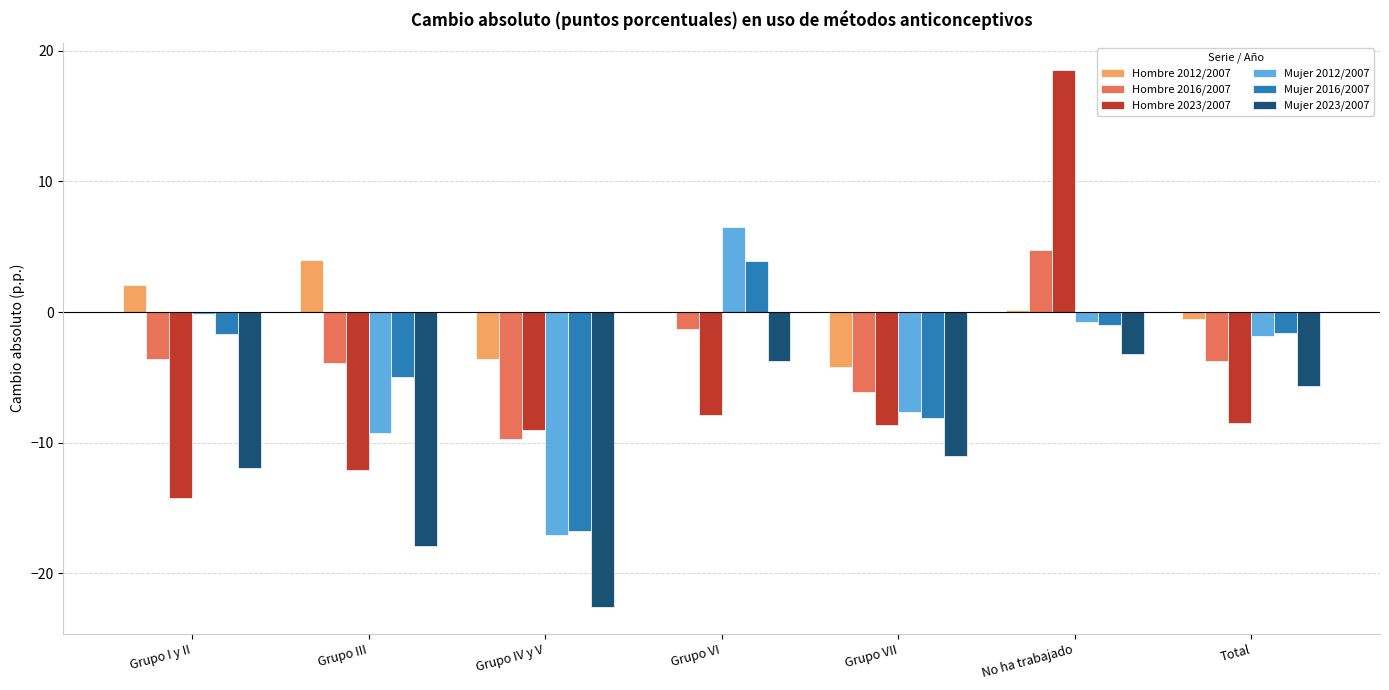

Which series has the largest total across all categories?

Hombre 2012/2007